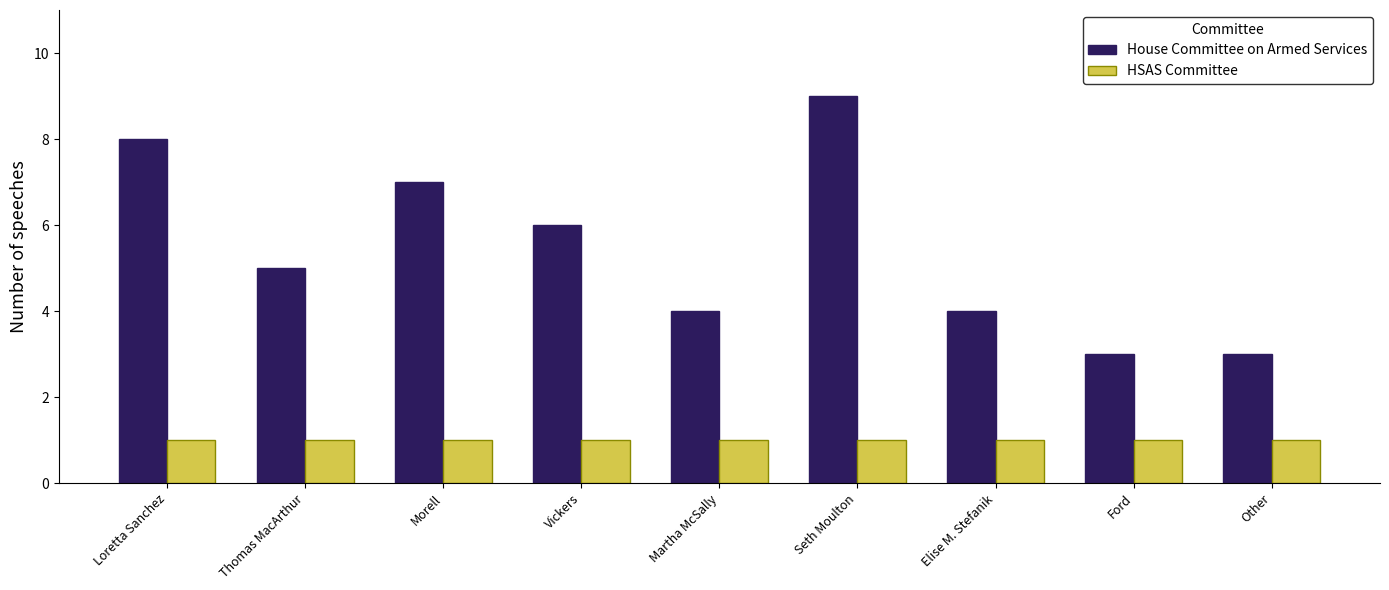

What is the total value across all series at Vickers?

7